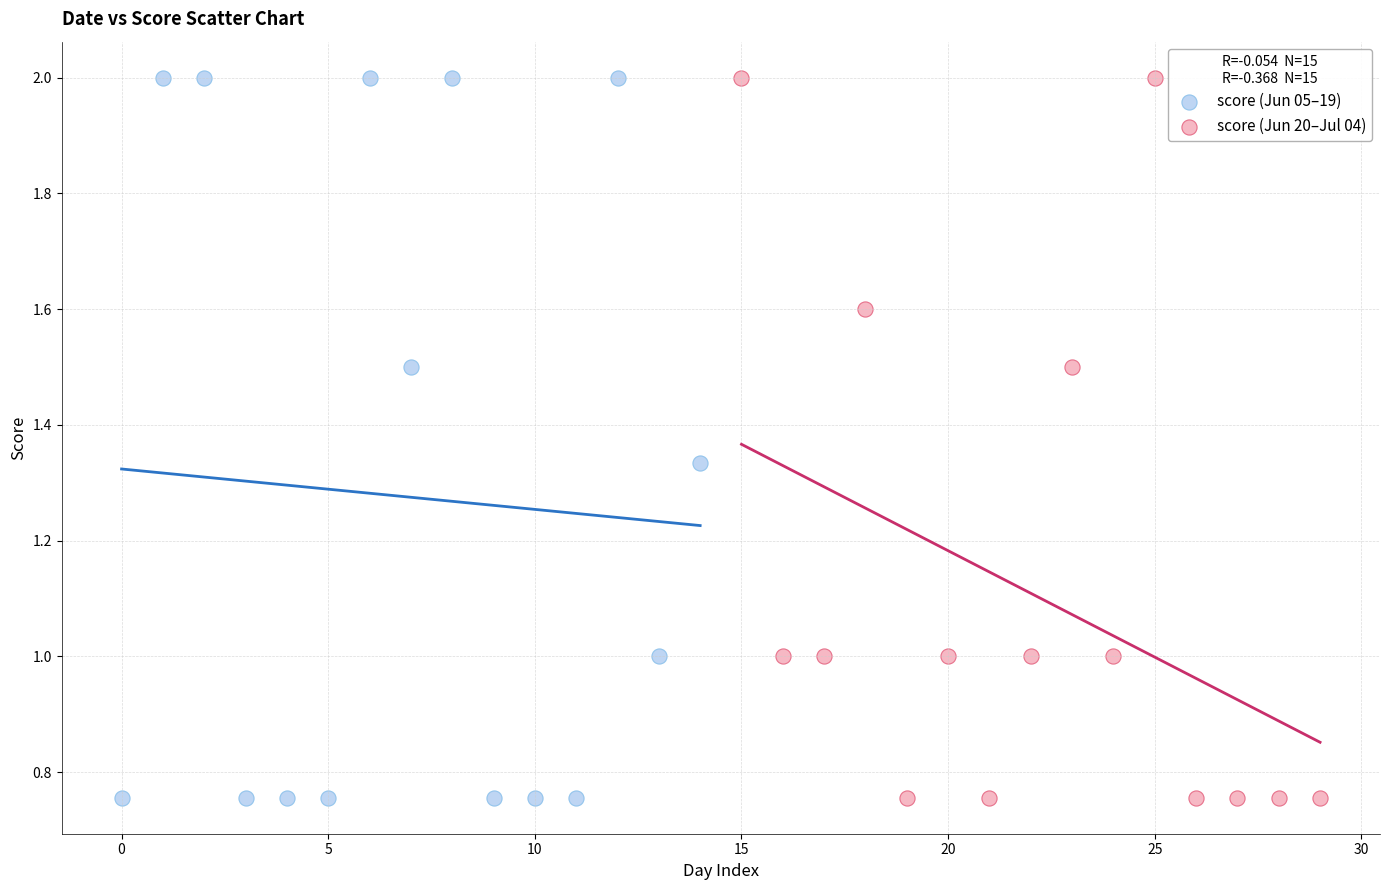

What are all the series names shown in the legend?

score (Jun 05–19), score (Jun 20–Jul 04)